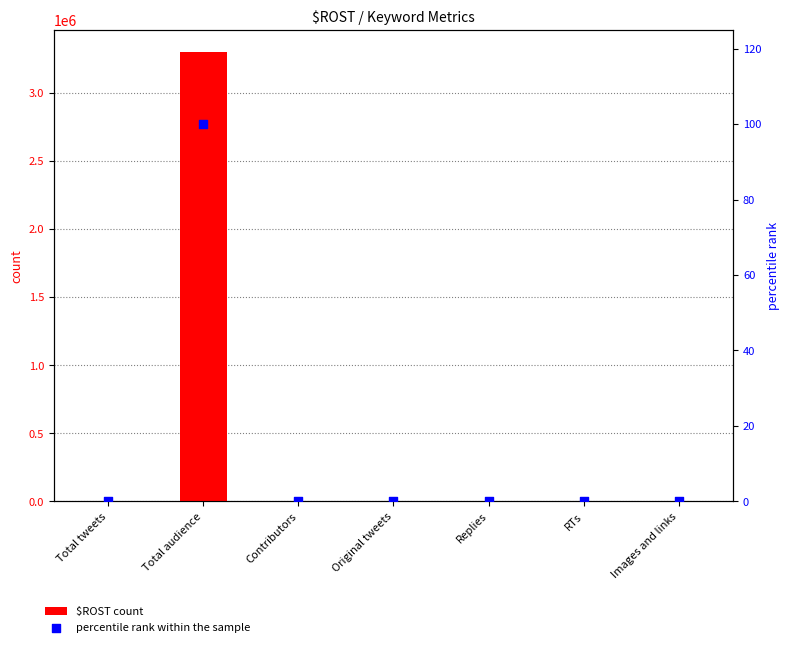

Which series has the widest spread of Y values?

$ROST count